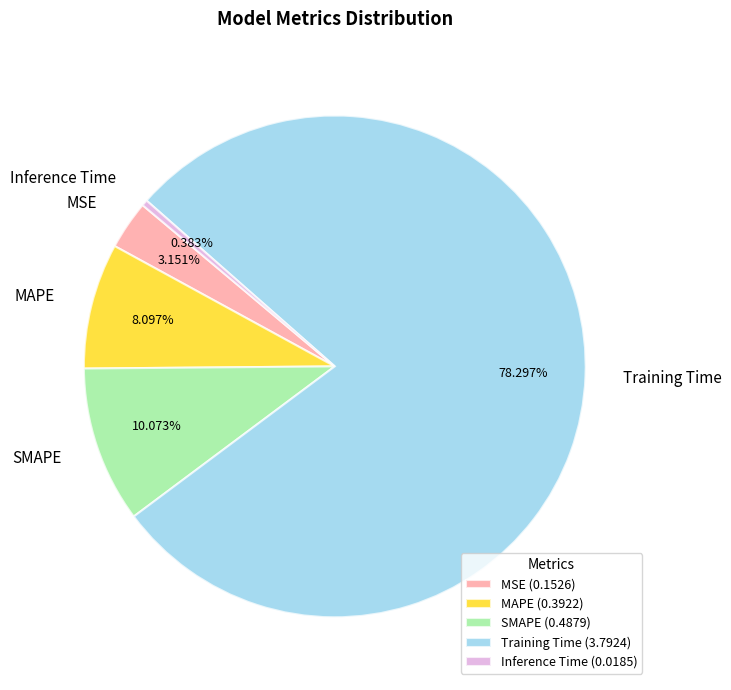

Between MAPE and Inference Time, which is larger?

MAPE